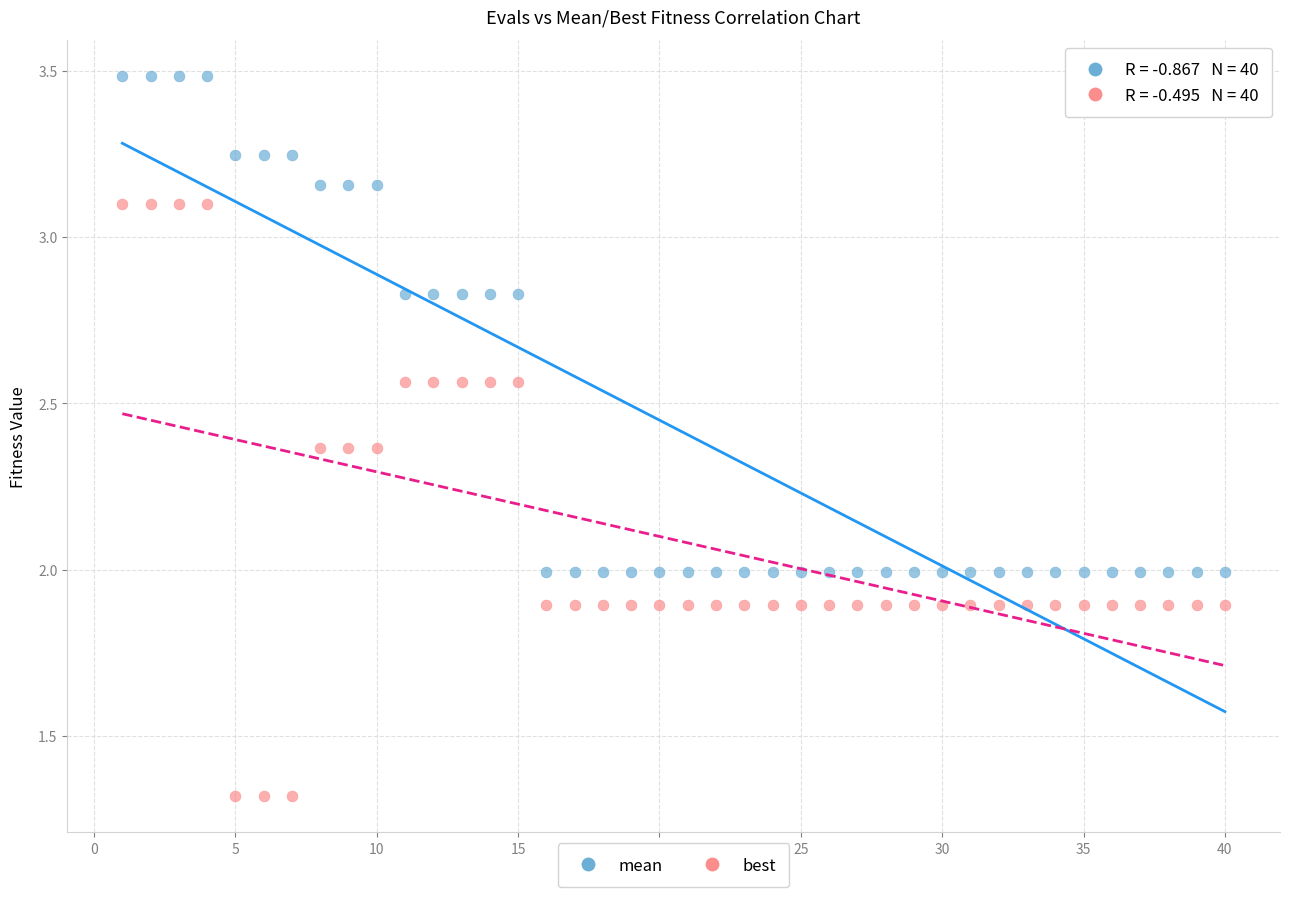

Across all data points, what is the range of X values (max minus min)?

39.0